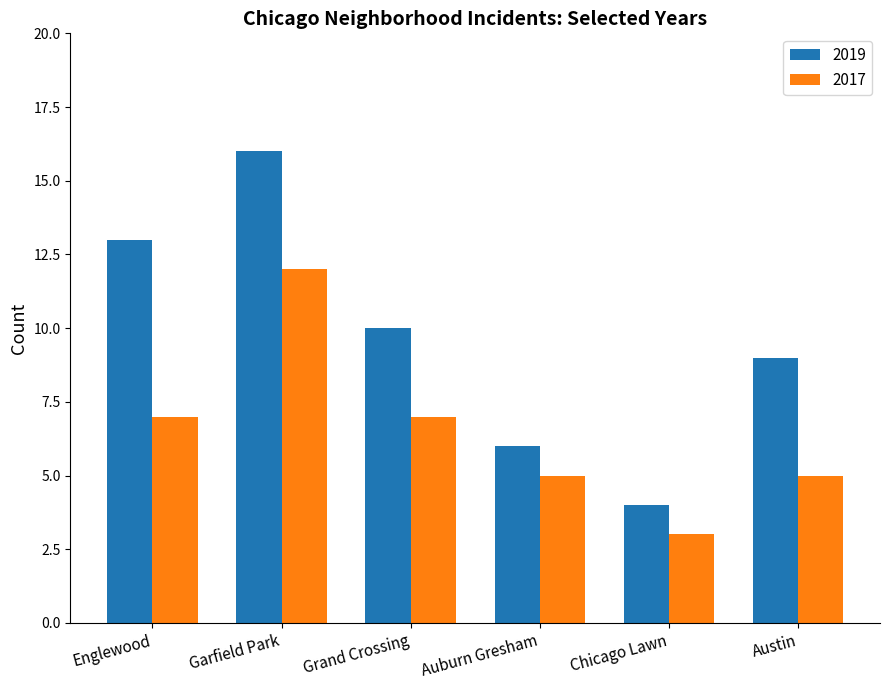

What are all the series names shown in the legend?

2019, 2017